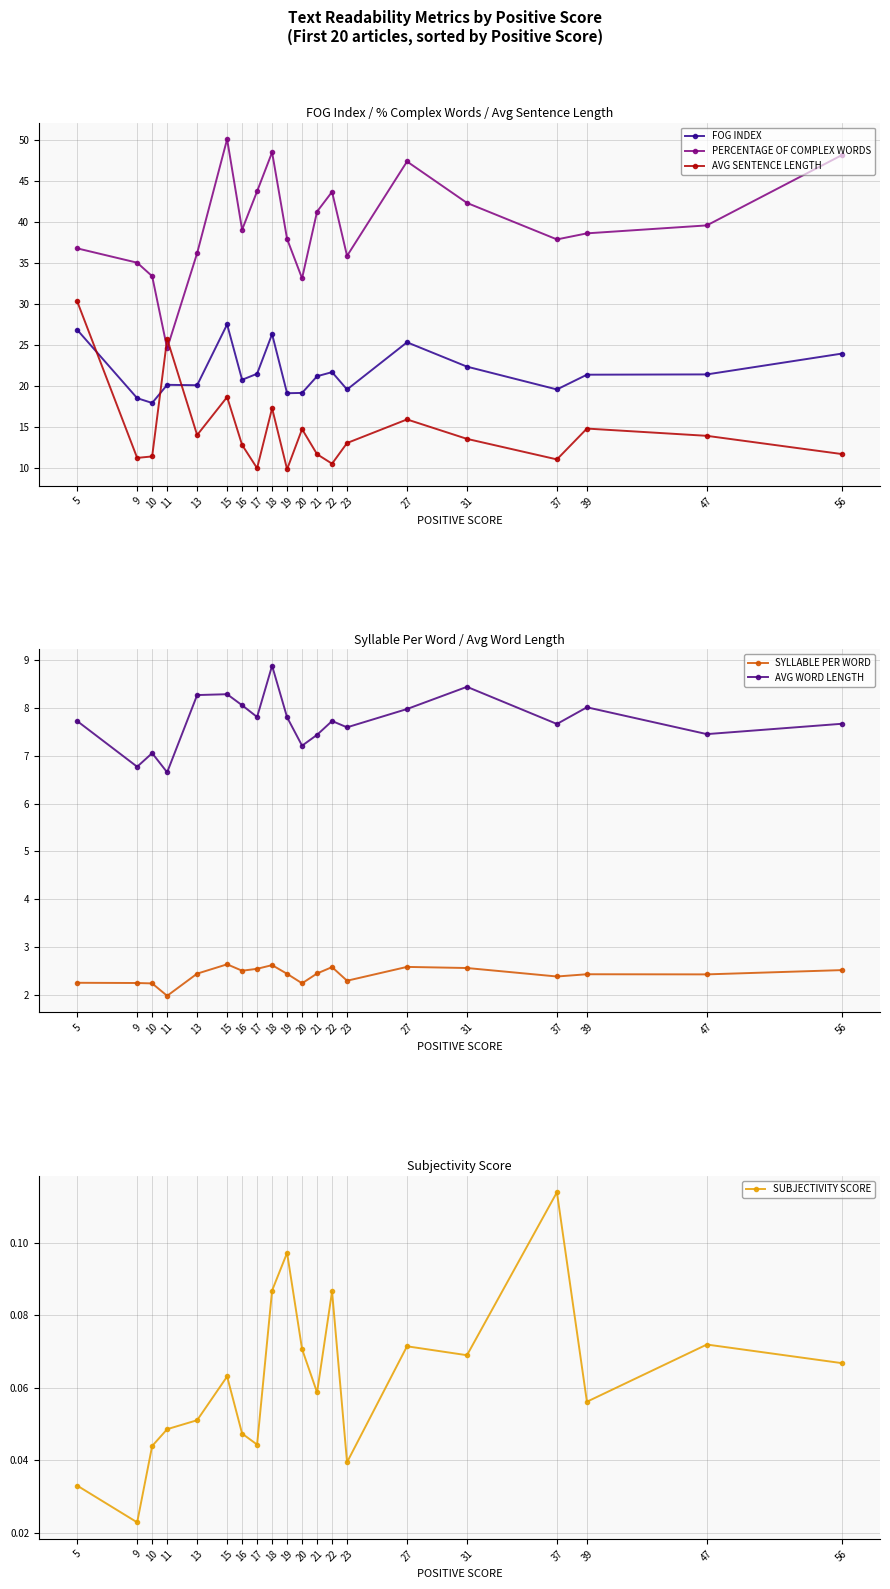

Which series changed the most between 16 and 20?

PERCENTAGE OF COMPLEX WORDS